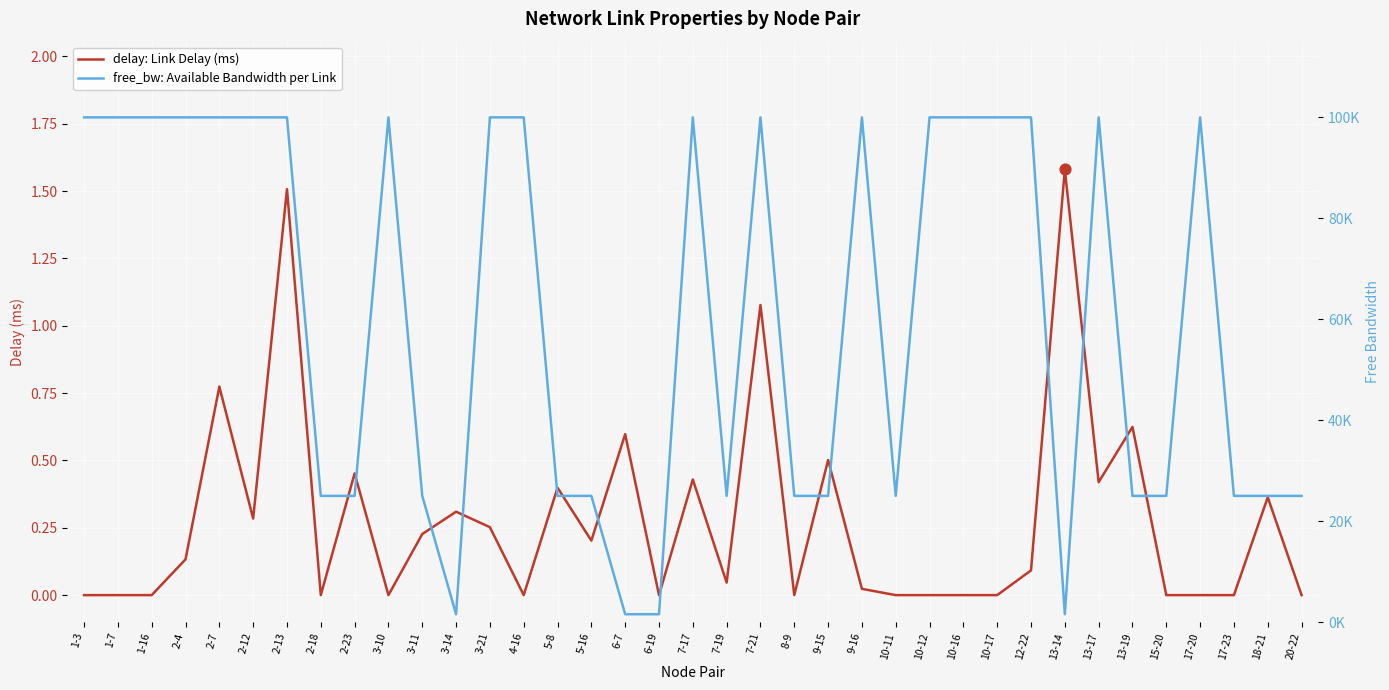

What is the total value across all series at 10-17?

99999.9